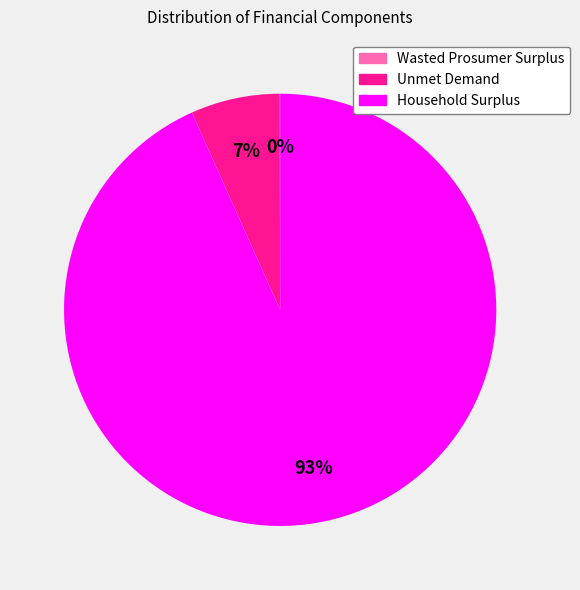

Which slice represents more than half of the pie?

Household Surplus